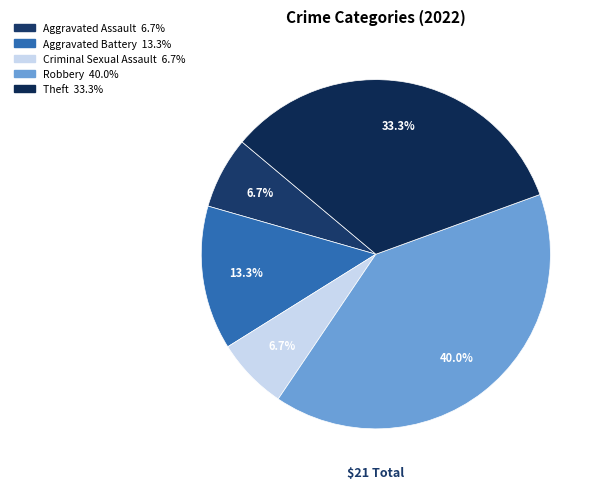

Does Robbery account for over 50% of the chart?

No